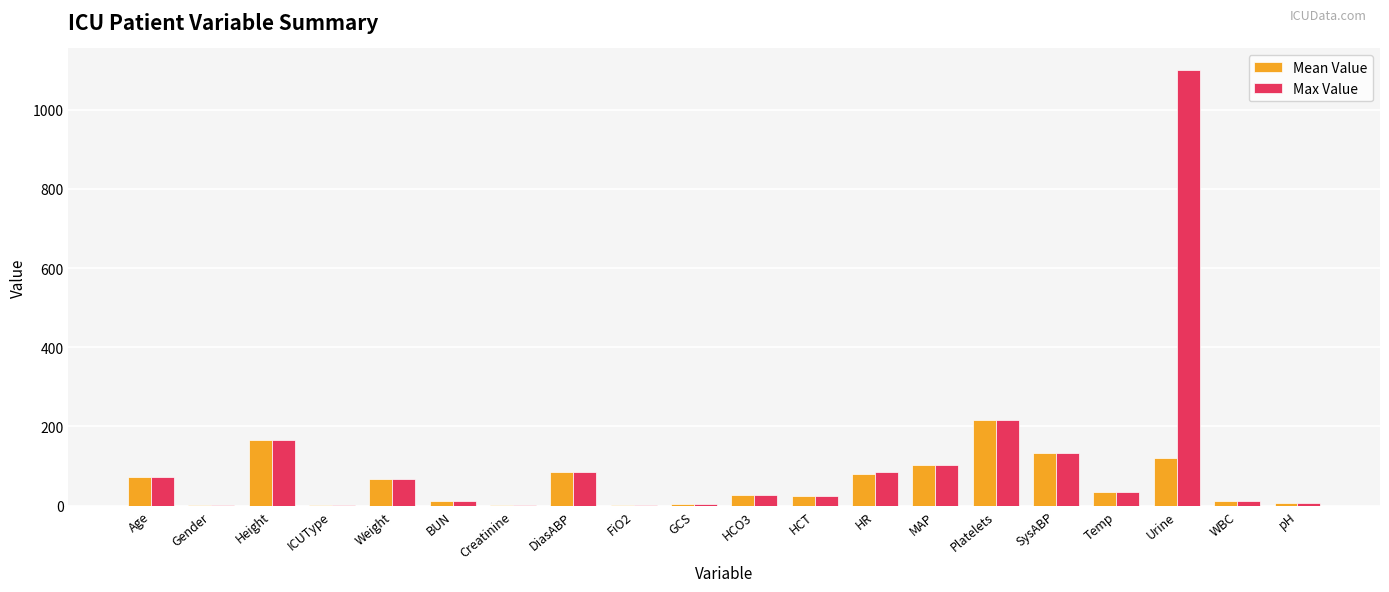

At which label does Max Value reach its peak?

Urine